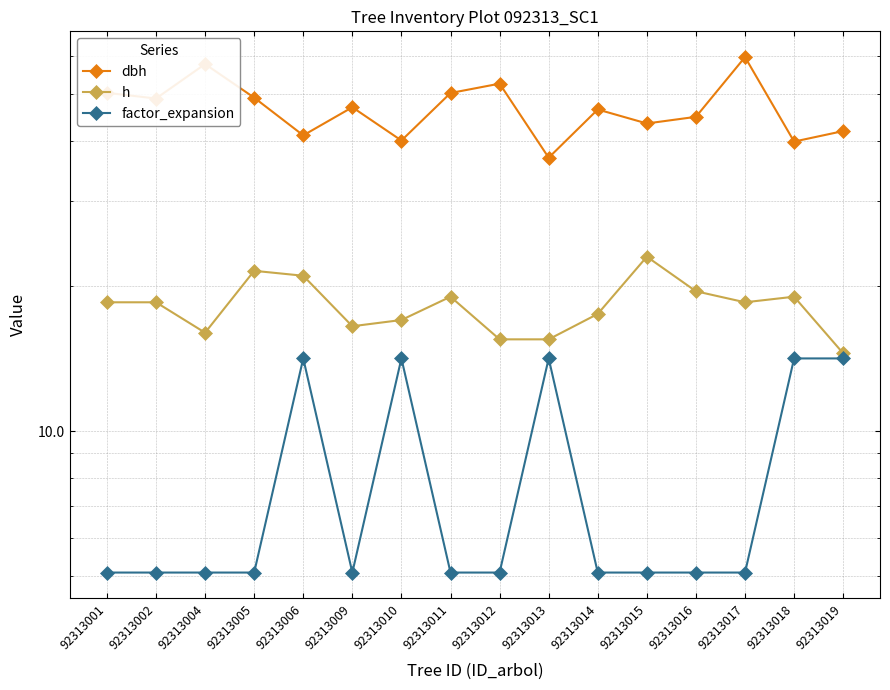

What is the maximum value for h?

23.0